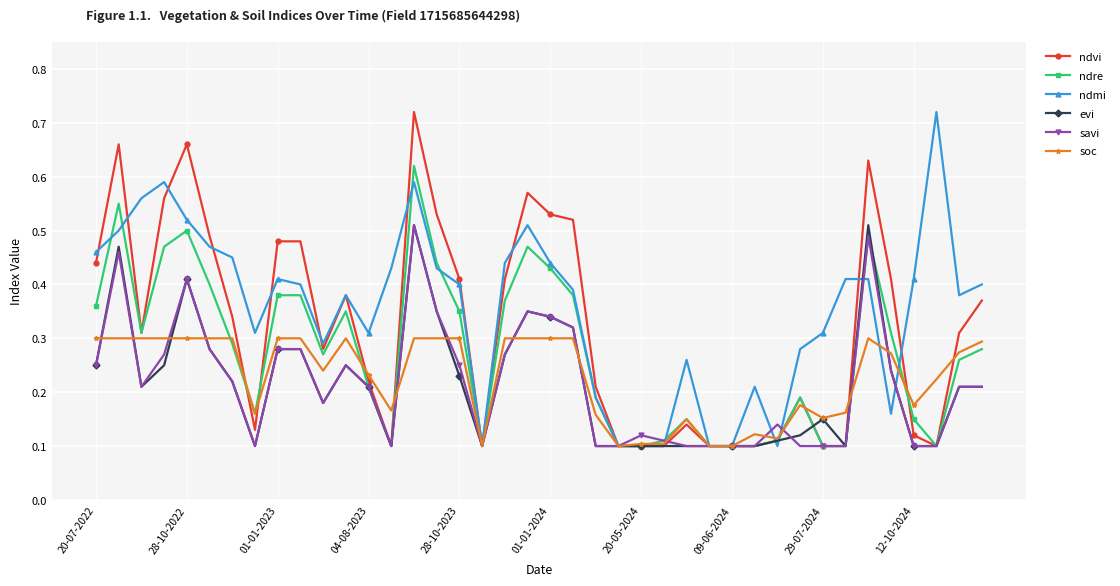

At how many categories does at least one series exceed 0?

40